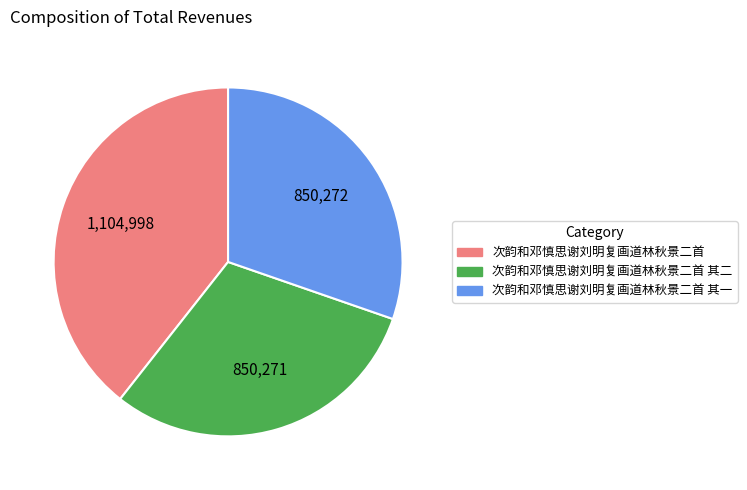

What is the largest slice in the pie chart?

次韵和邓慎思谢刘明复画道林秋景二首